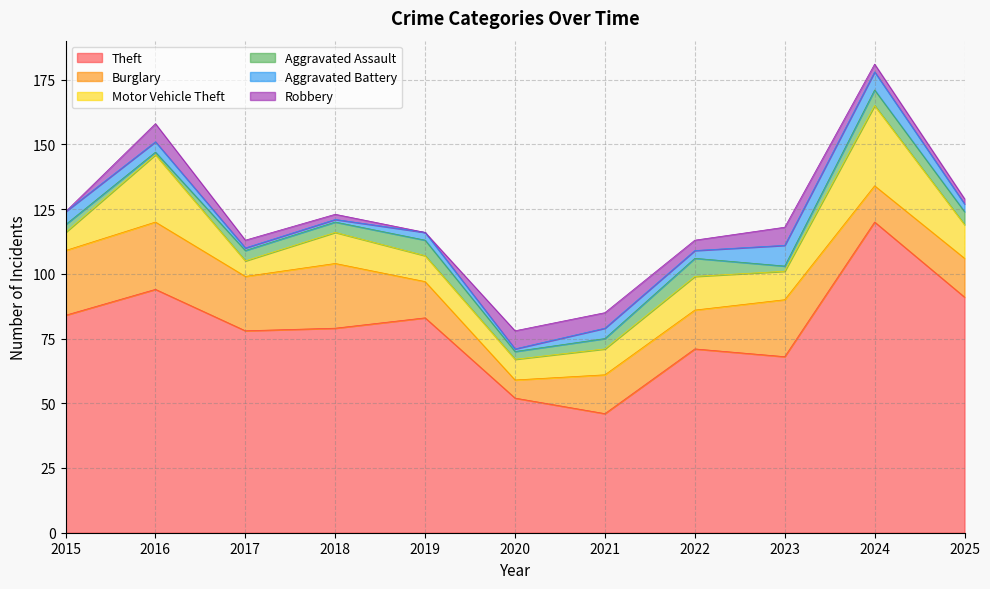

Count the number of data series in this chart.

6